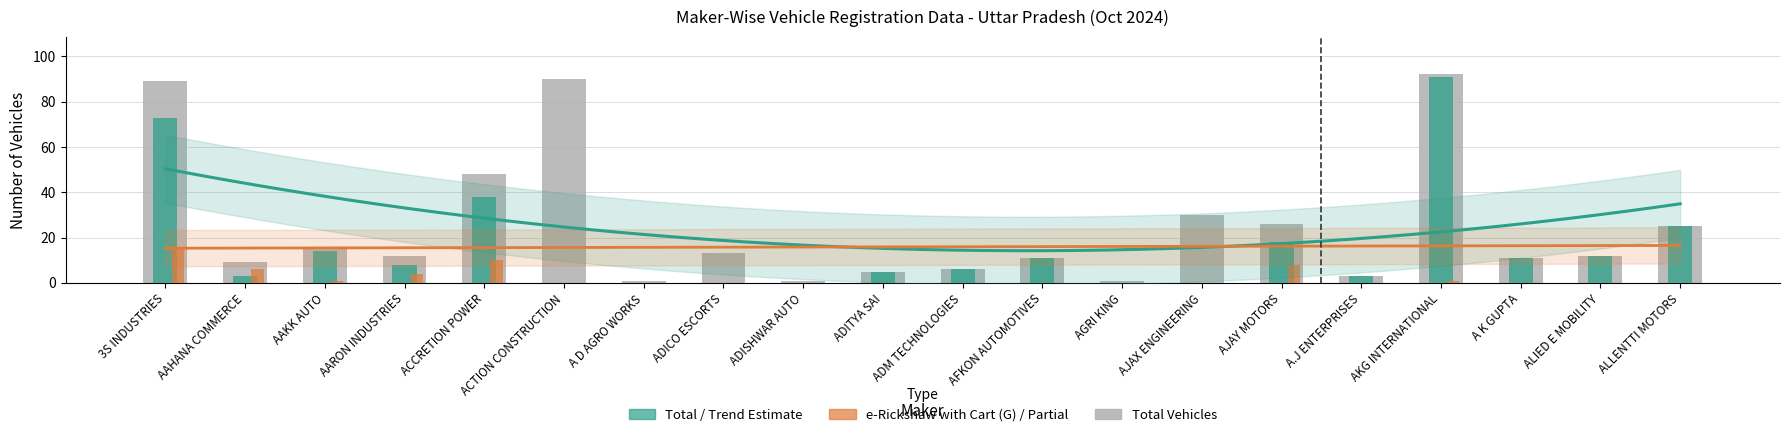

How many series are shown in this chart?

5